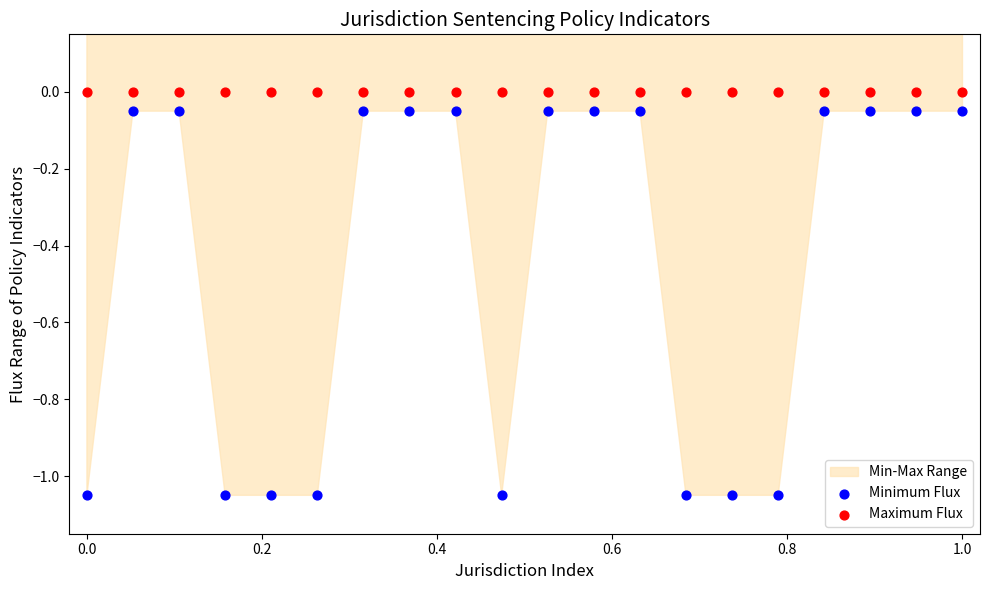

Which series reaches the minimum Y coordinate?

Minimum Flux